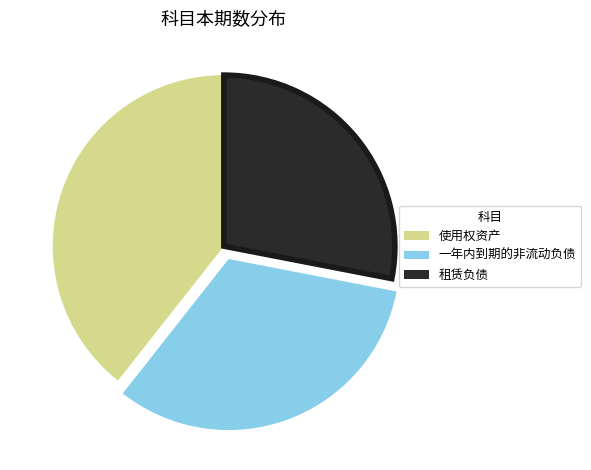

Count the number of slices in the pie.

3